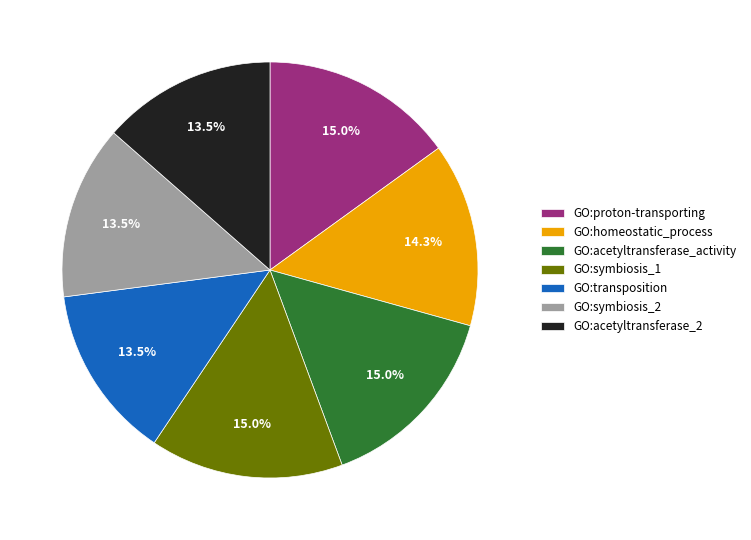

Is GO:acetyltransferase_activity the majority of the pie?

No